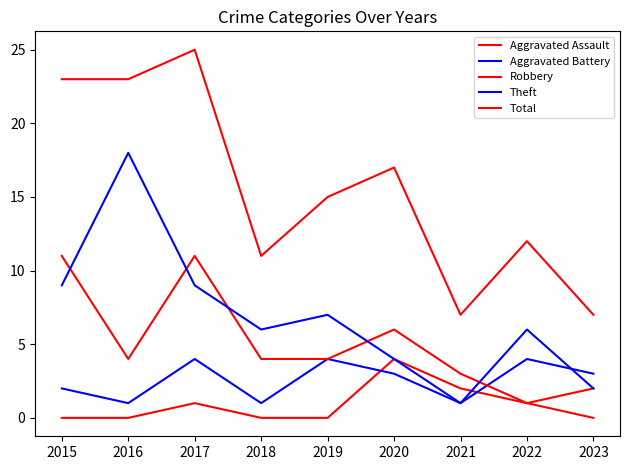

The value of Aggravated Assault at 2022 is 1. True or false?

True